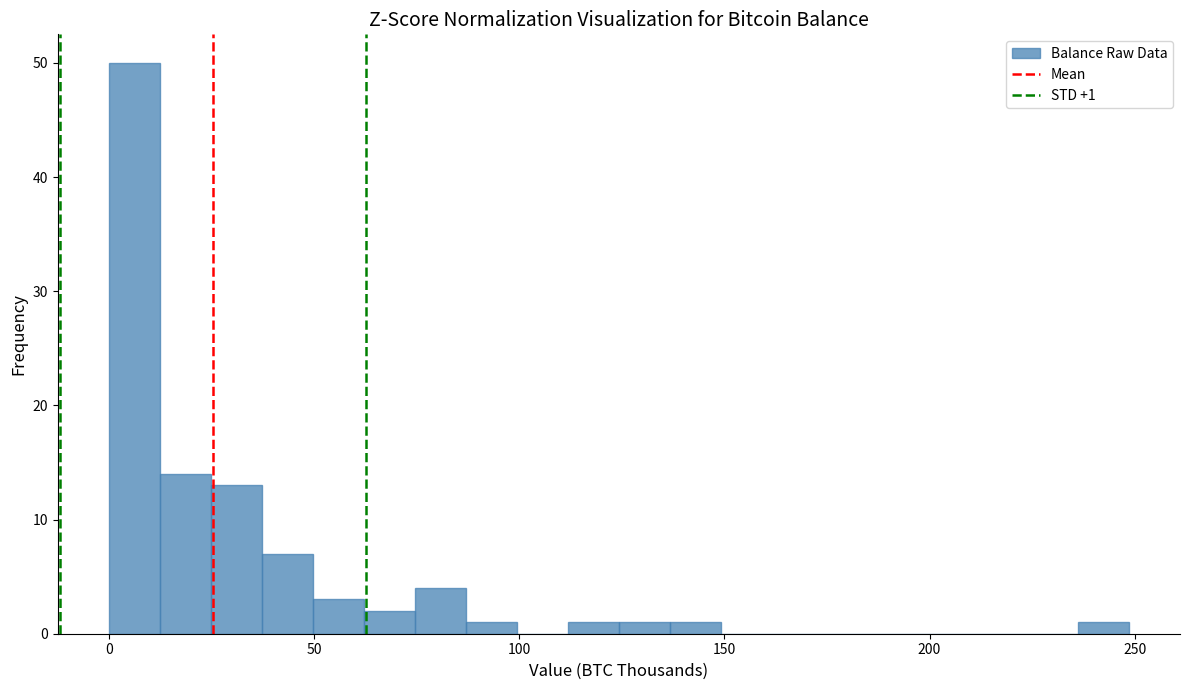

Read against the x-axis, roughly where is the centre of the tallest bar?

5